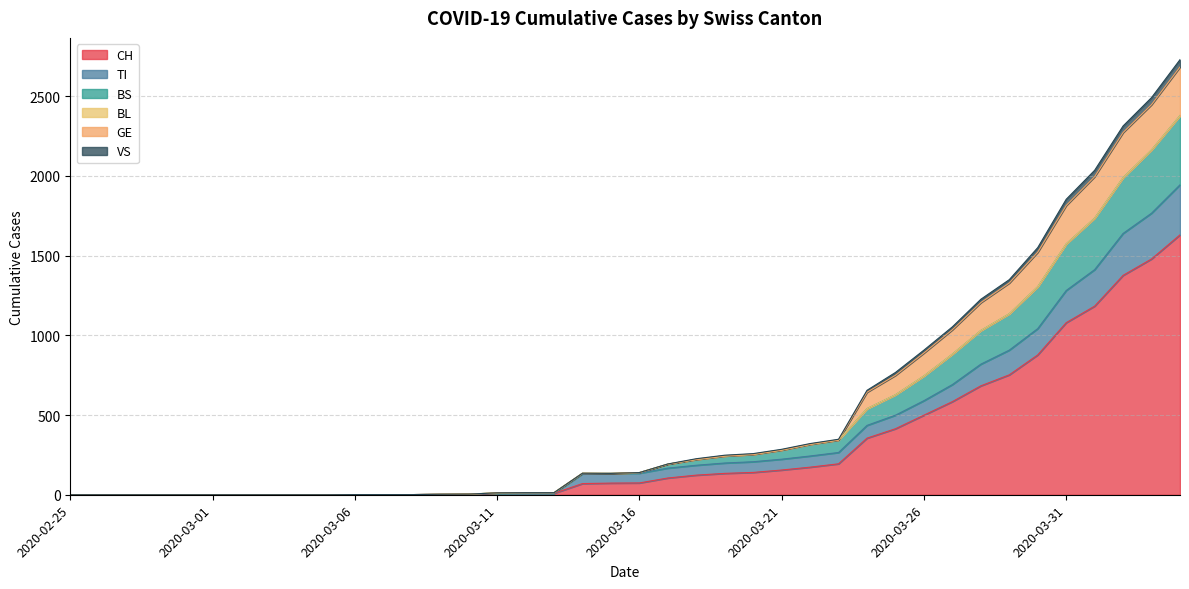

What is the maximum value for CH?

1630